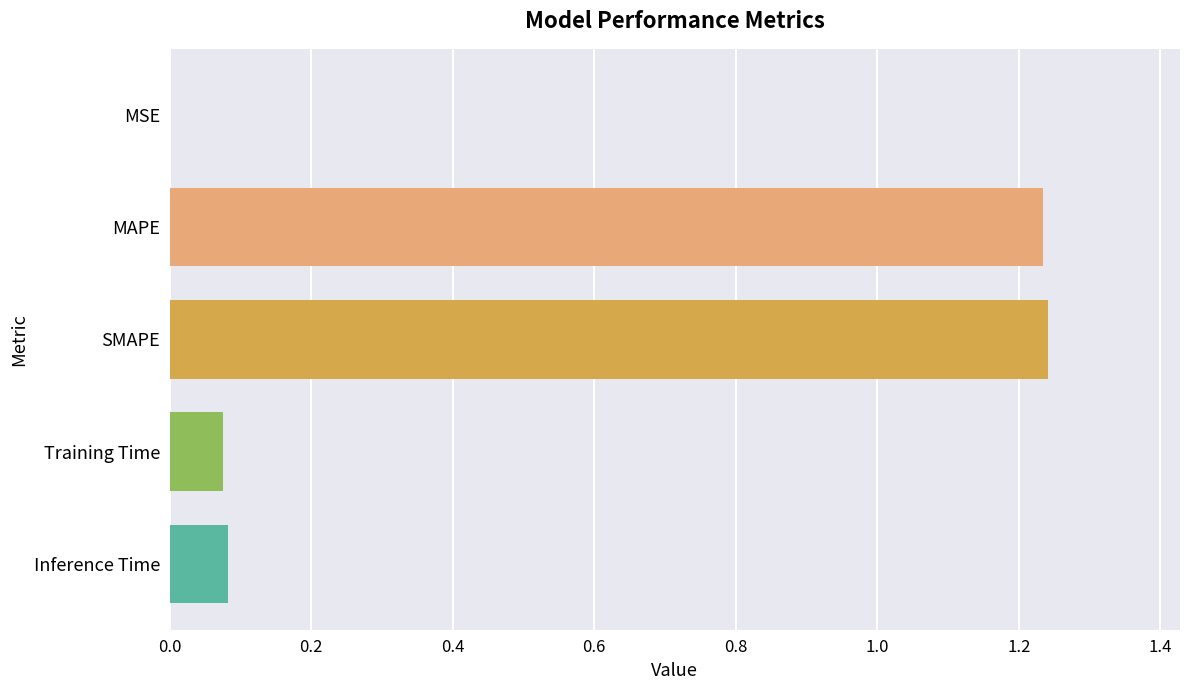

How many series are shown in this chart?

1